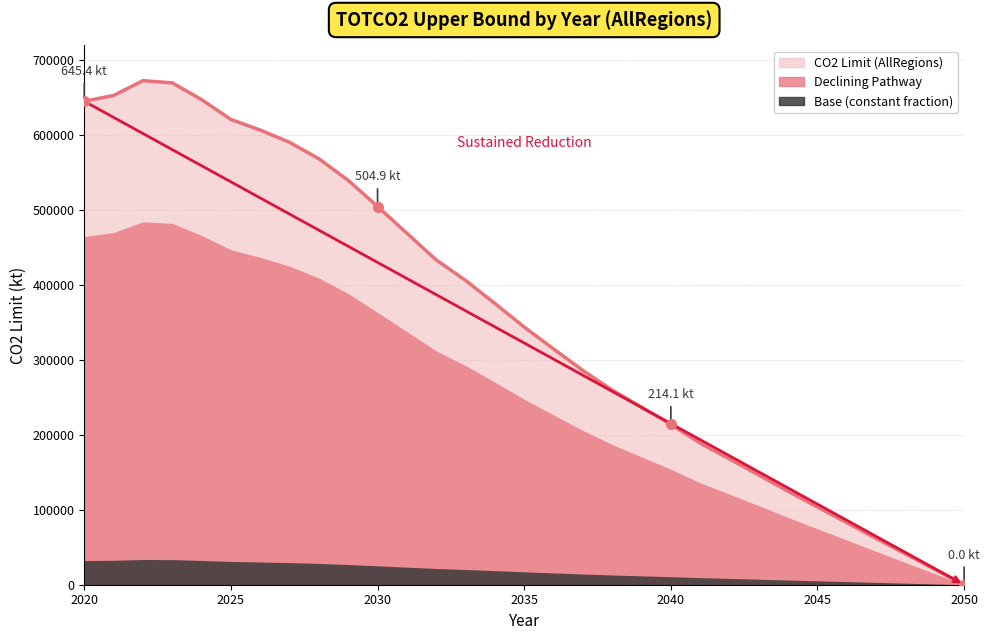

List the labels in order of value, smallest first.

2050, 2049, 2048, 2047, 2046, 2045, 2044, 2043, 2042, 2041, 2040, 2039, 2038, 2037, 2036, 2035, 2034, 2033, 2032, 2031, 2030, 2029, 2028, 2027, 2026, 2025, 2020, 2024, 2021, 2023, 2022